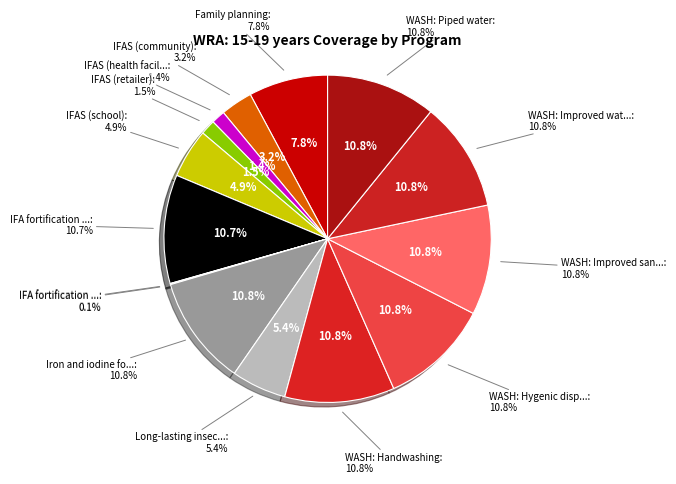

Approximately how many times larger is the value at IFAS (health facility) compared to WASH: Improved water source?

0.1